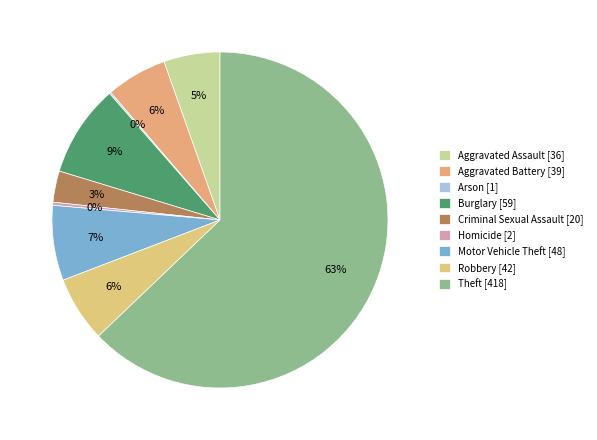

Rank the categories by value from highest to lowest.

Theft, Burglary, Motor Vehicle Theft, Robbery, Aggravated Battery, Aggravated Assault, Criminal Sexual Assault, Homicide, Arson